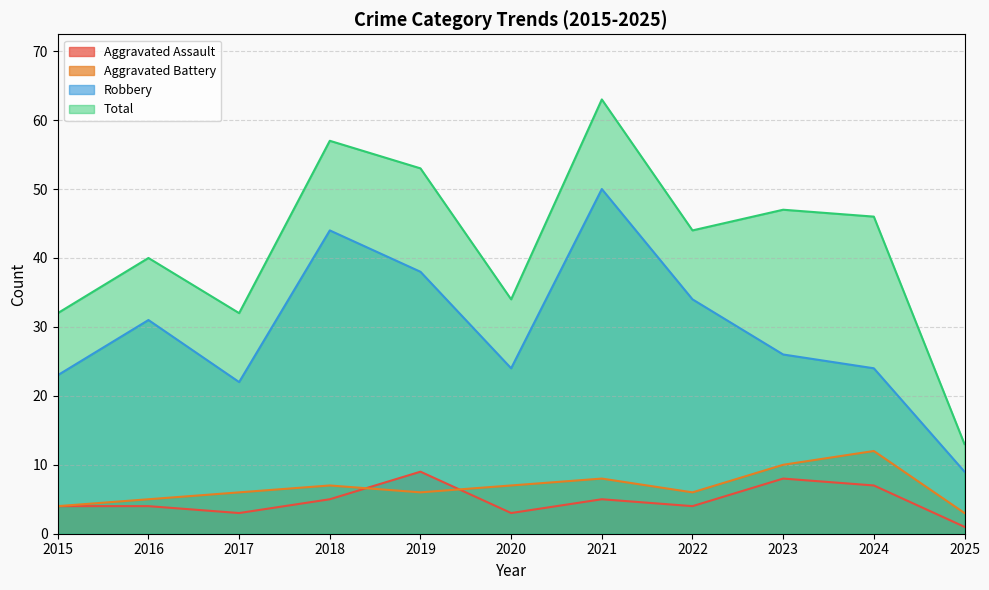

At how many categories does at least one series exceed 61?

1